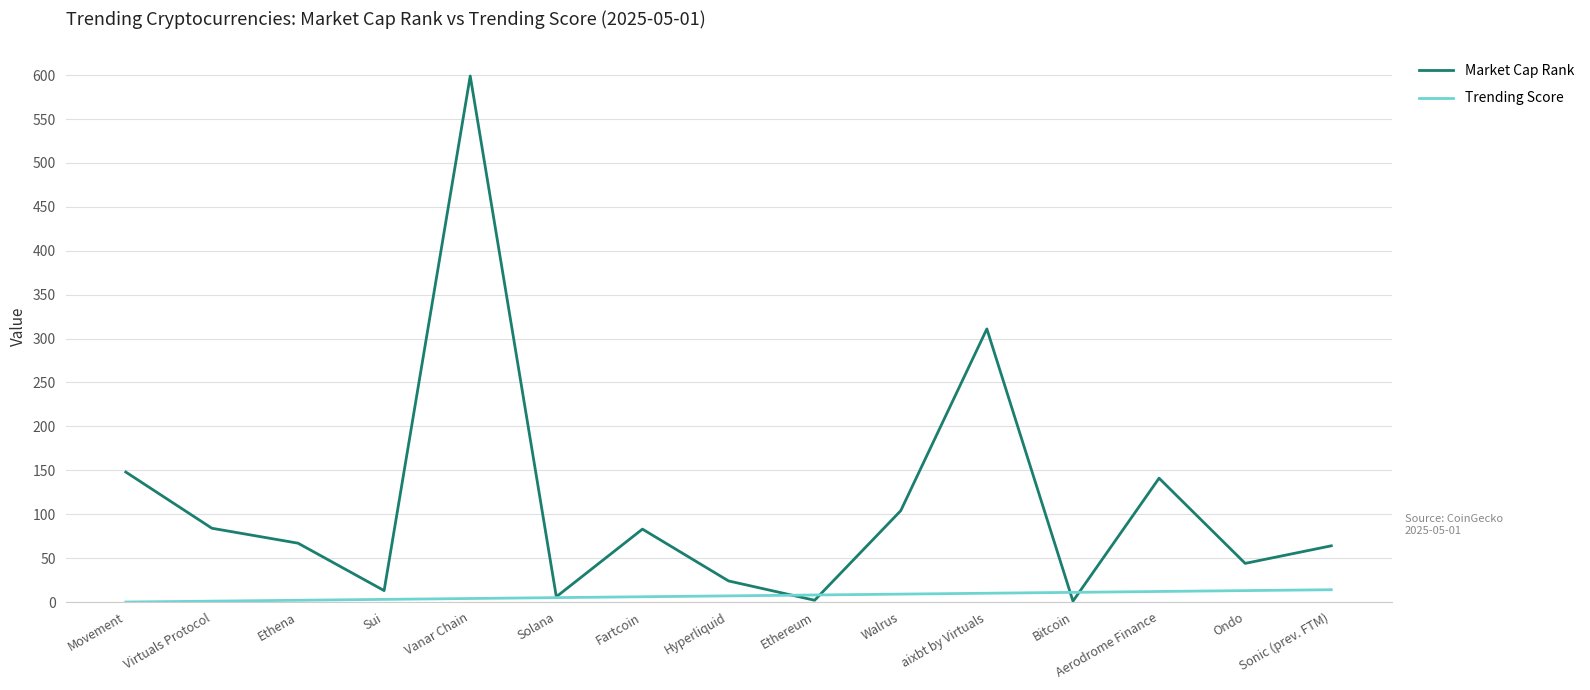

What is the average value of the Trending Score series?

7